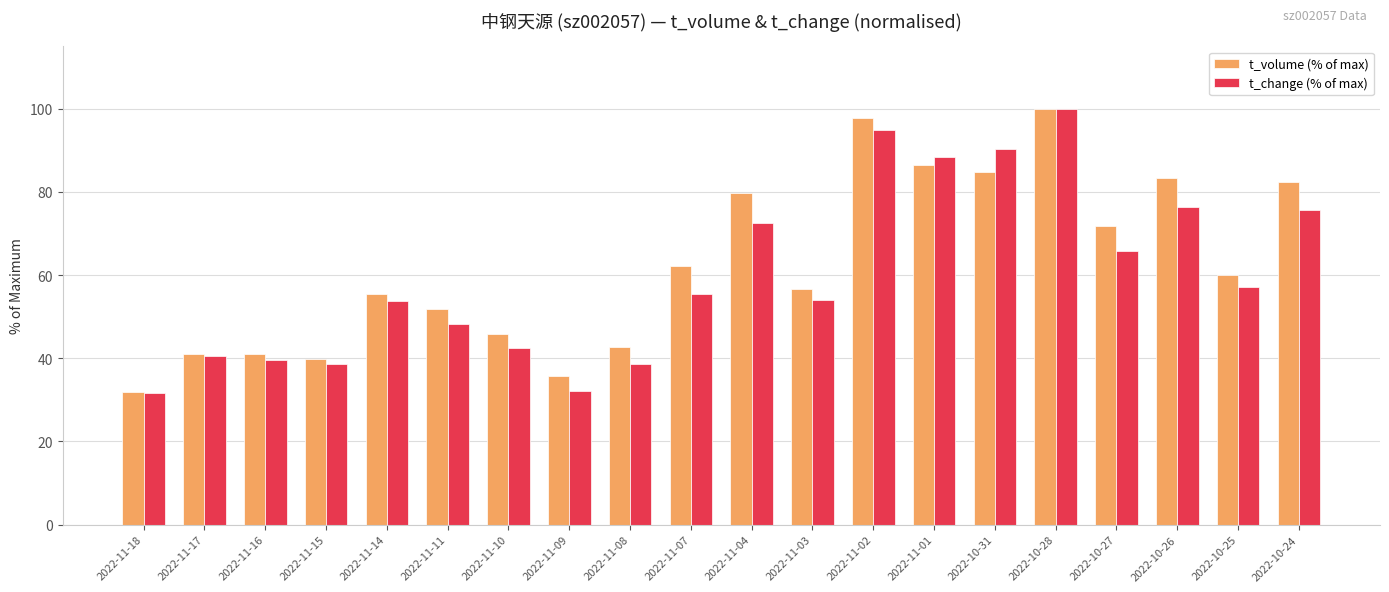

Is the value of t_change (% of max) at 2022-11-14 greater than the value of t_volume (% of max) at 2022-11-01?

No